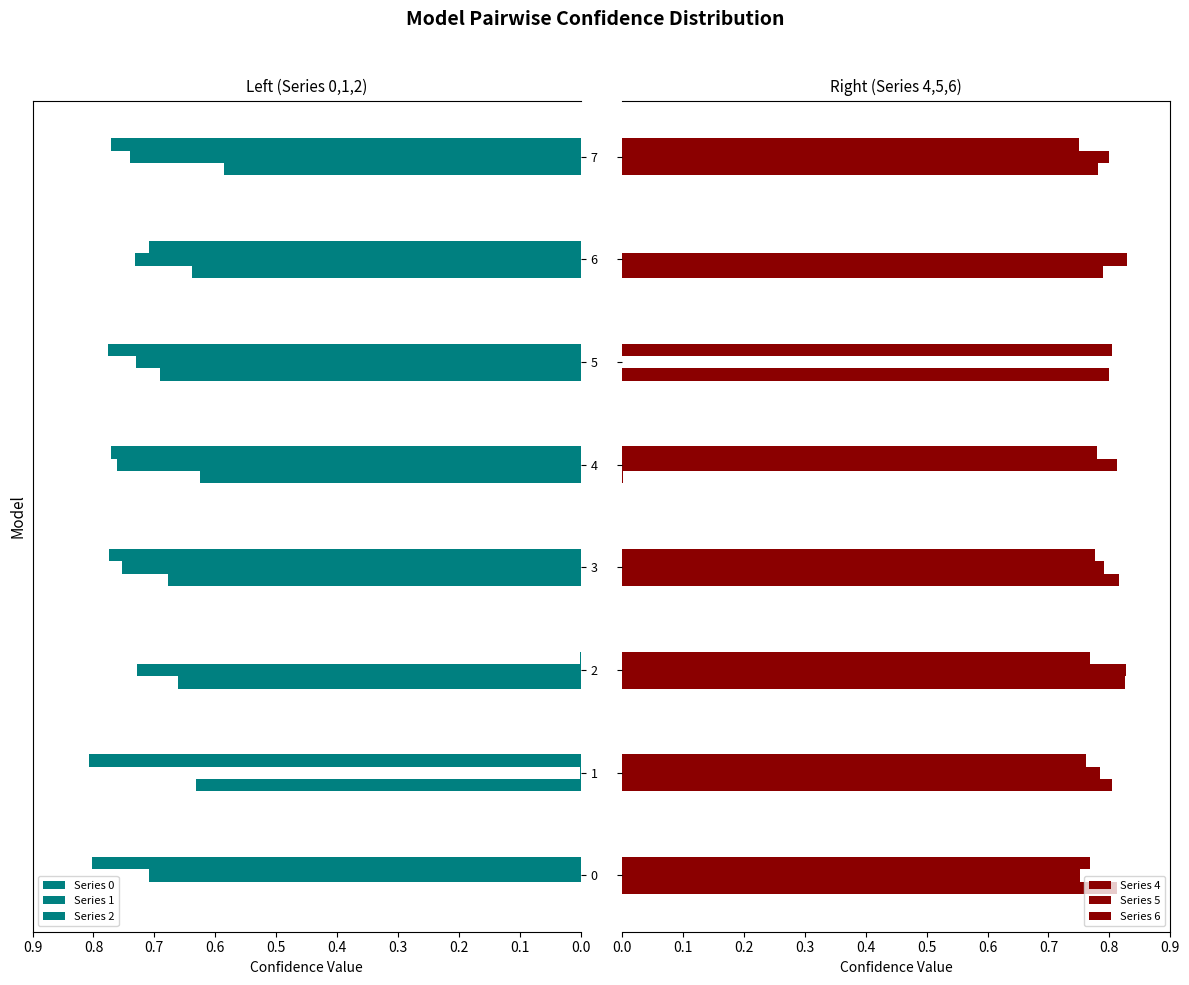

What is the spread (max minus min) of values at 0.0?

0.8